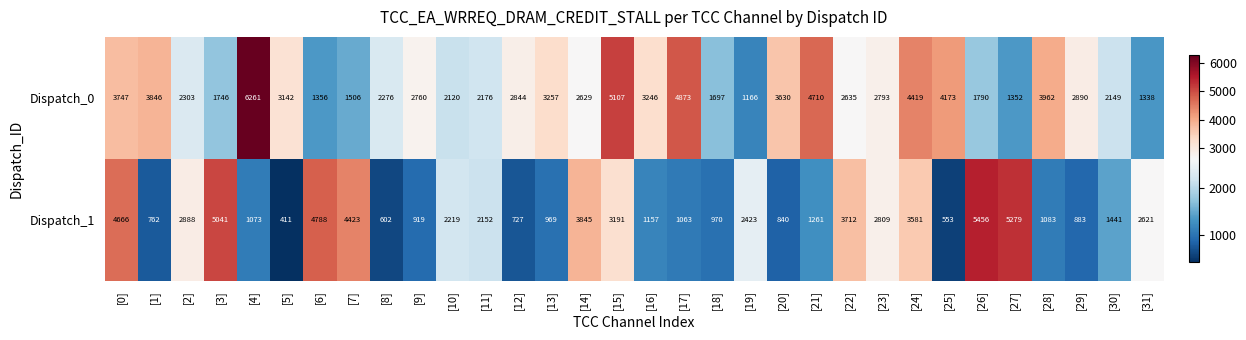

What is the difference between the highest and lowest values at [10]?

99